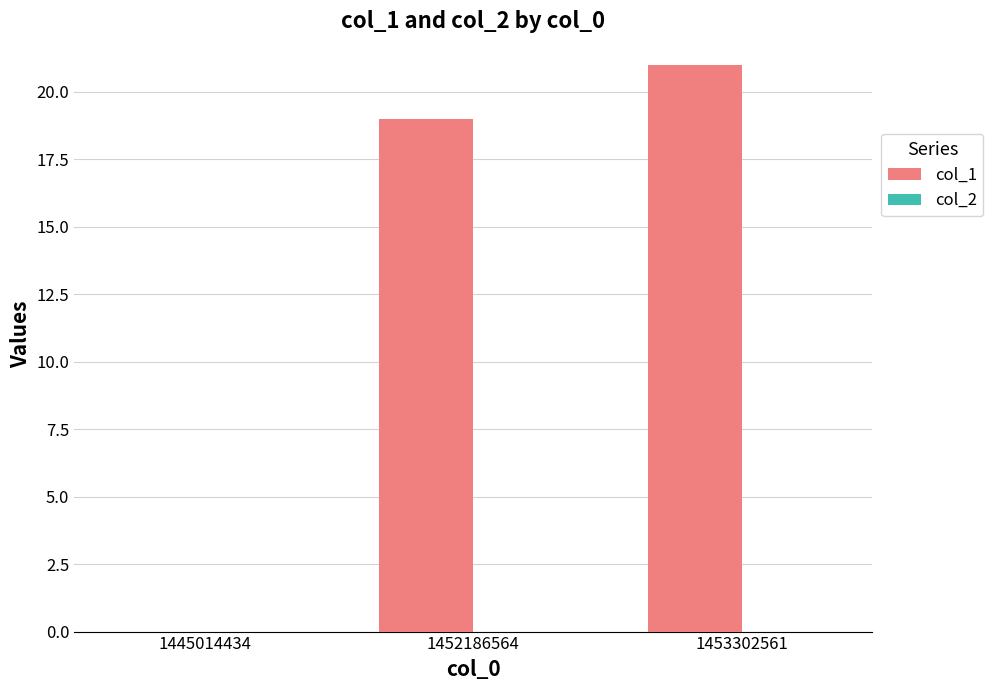

True or false: the data shows 19 at 1452186564.

True